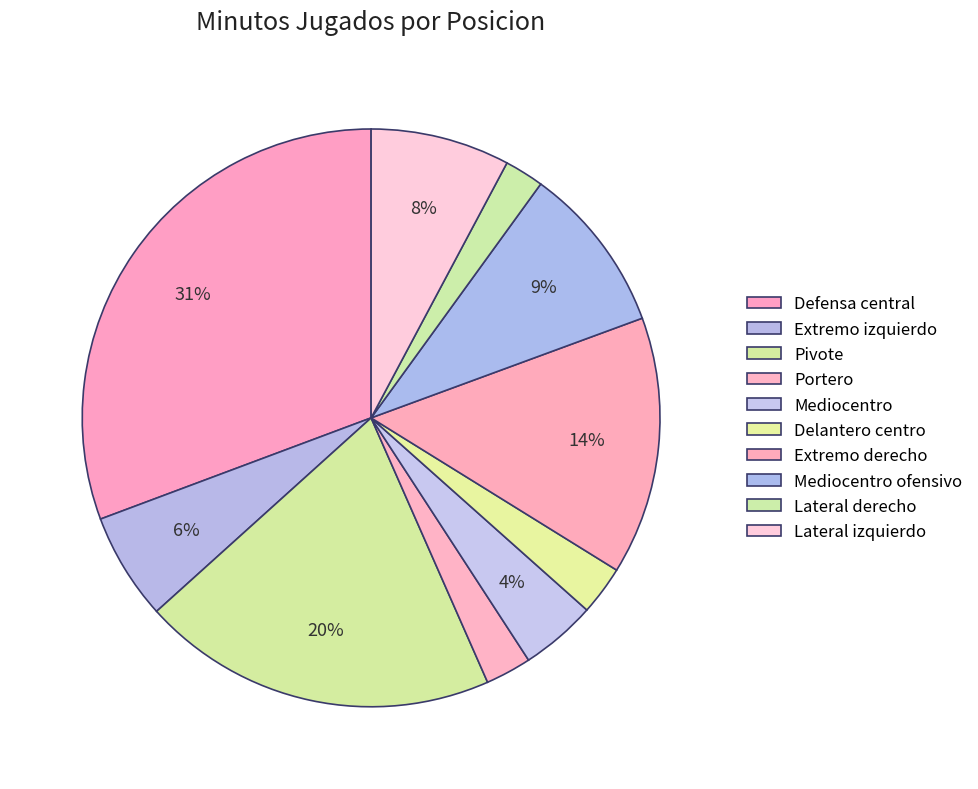

Between Portero and Mediocentro, which is larger?

Mediocentro